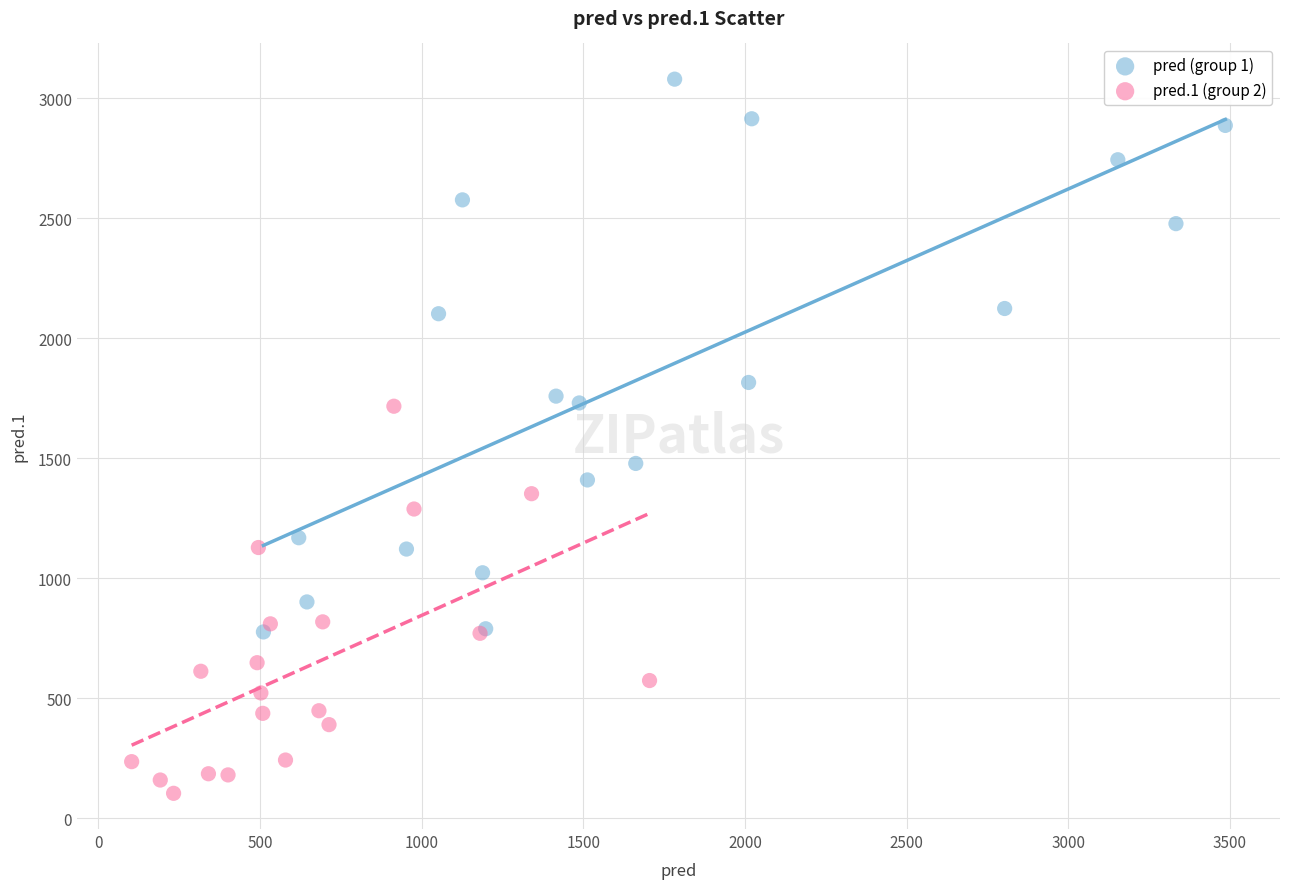

Which series has the largest Y range (max minus min)?

pred (group 1)